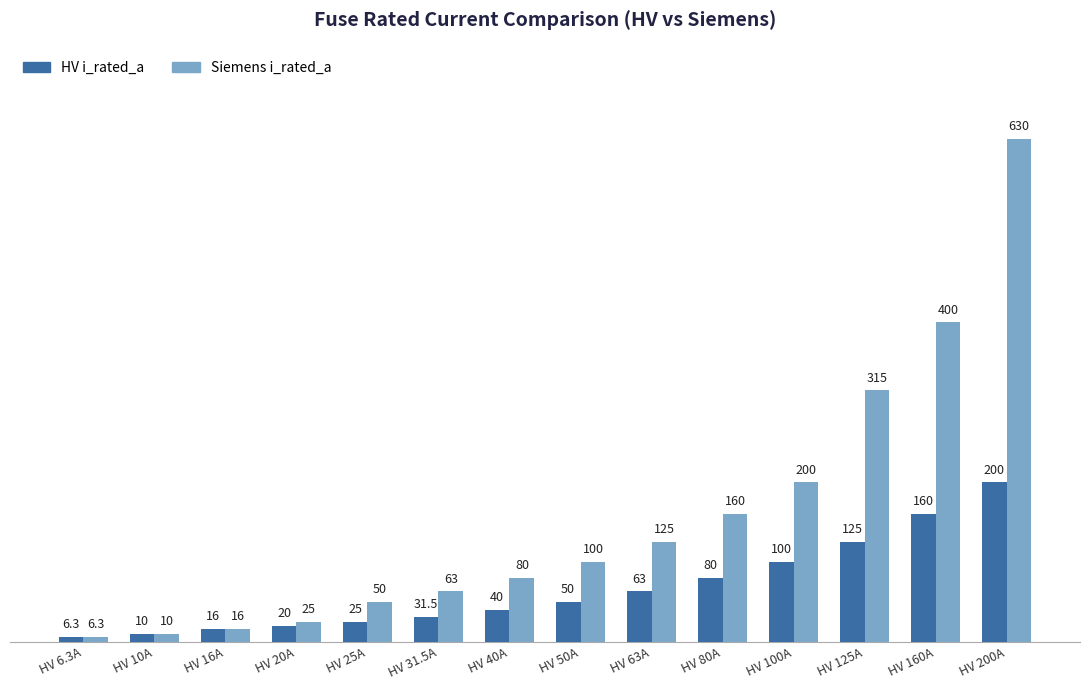

What is the highest value of the Siemens i_rated_a series?

630.0